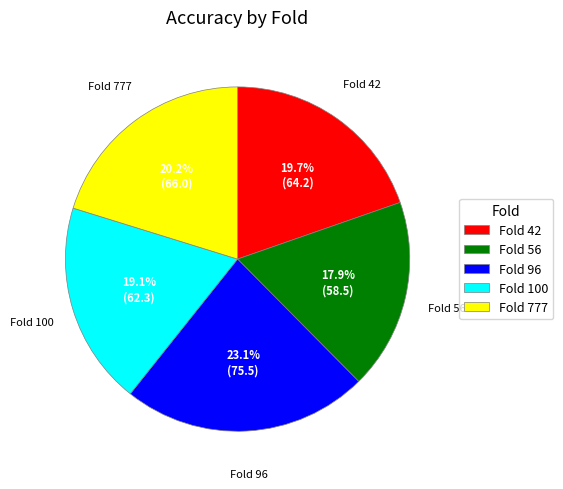

Count the number of slices in the pie.

5